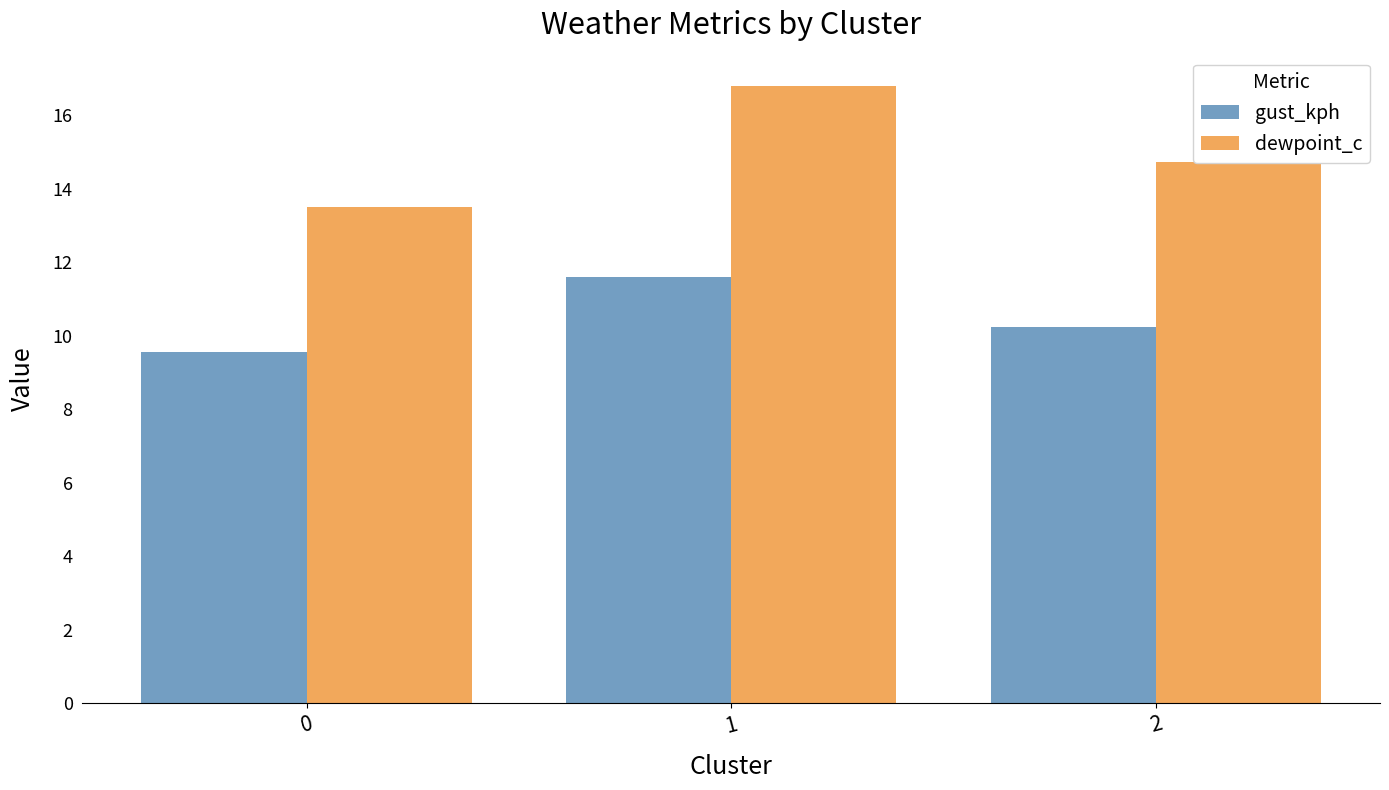

Are the bars grouped side by side (vs. stacked)?

Yes